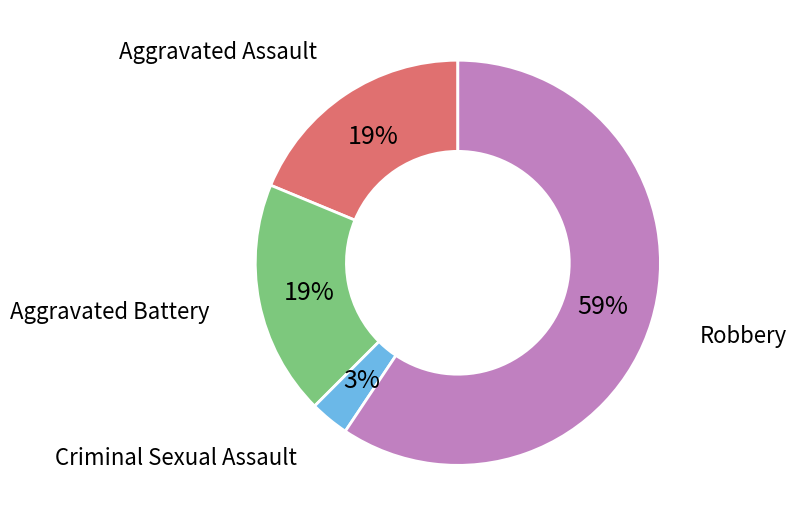

True or false: Aggravated Battery accounts for 8% of the total.

False